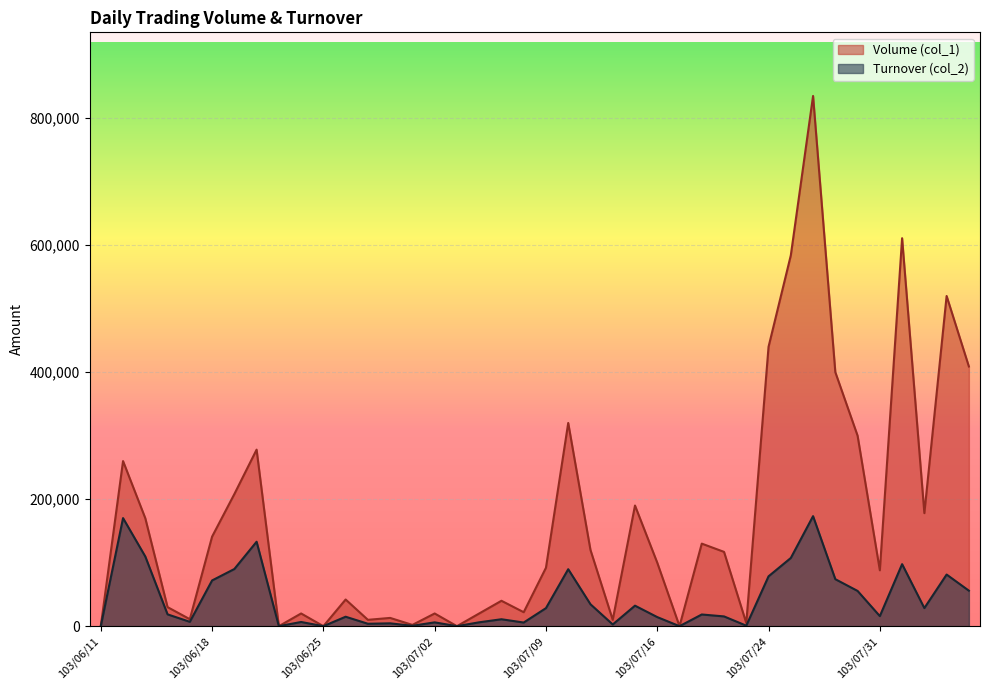

Between 103/07/10 and 103/07/07, which is larger?

103/07/10